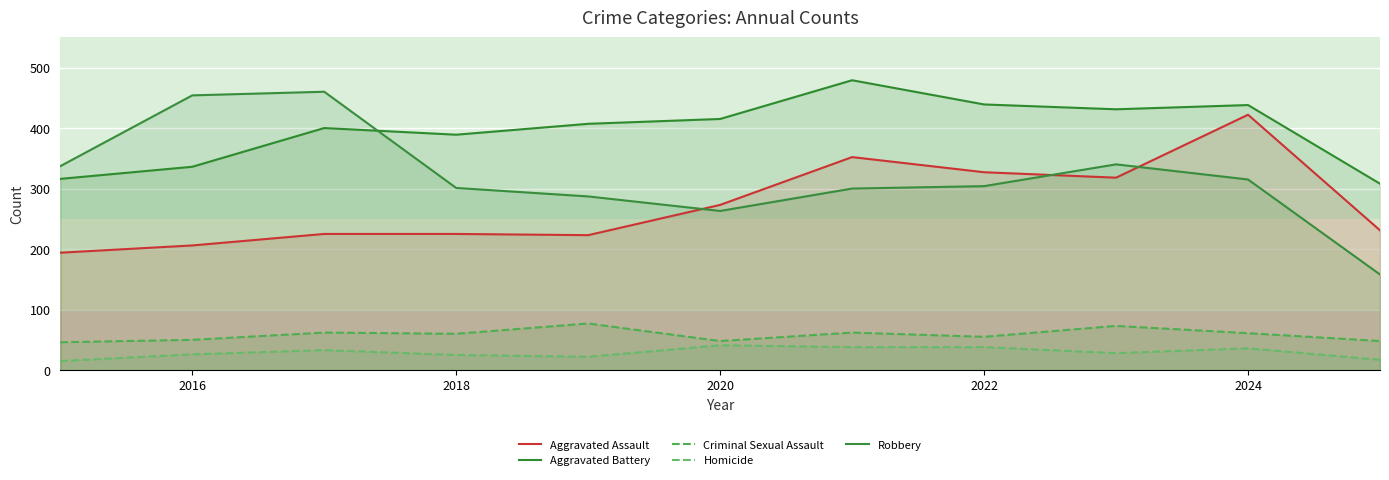

Does the chart display data point markers on the line(s)?

No